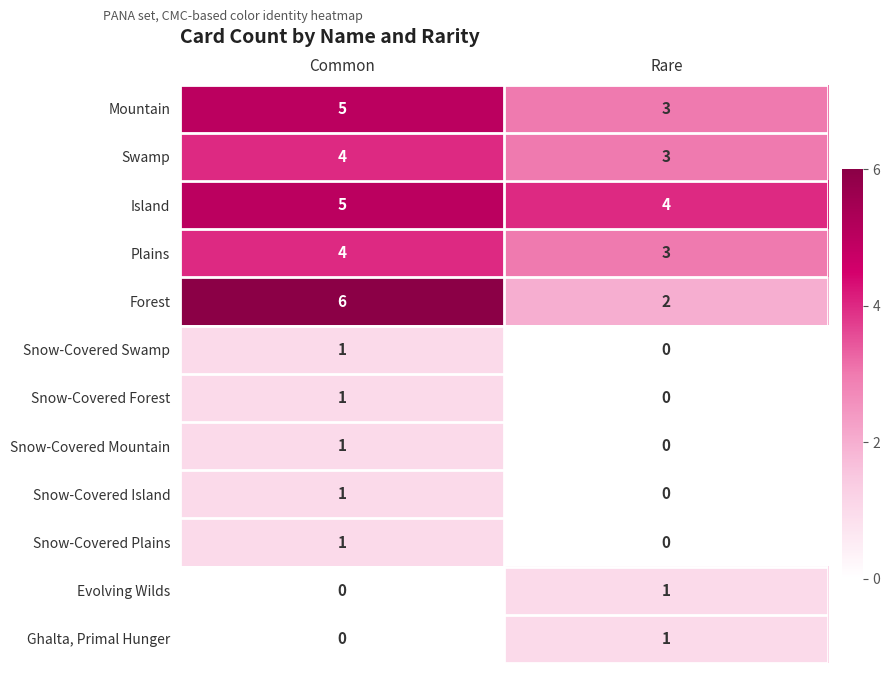

Which series changed the most between Common and Rare?

Forest